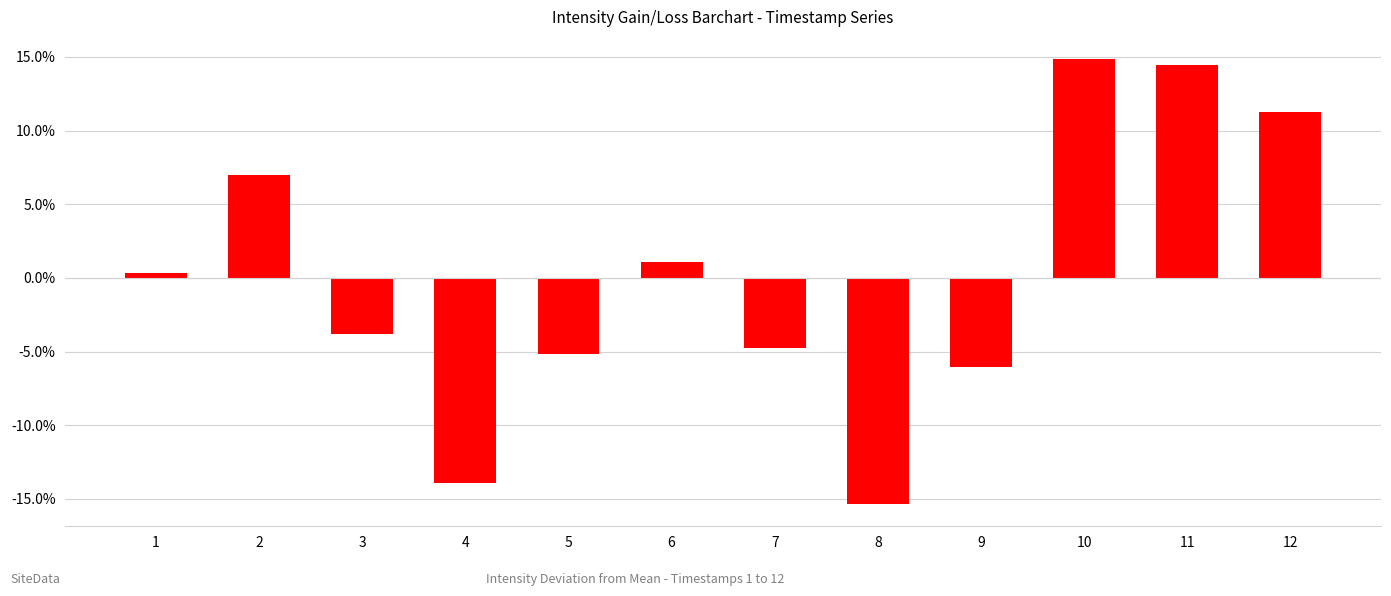

Which has a higher value, 11 or 7?

11